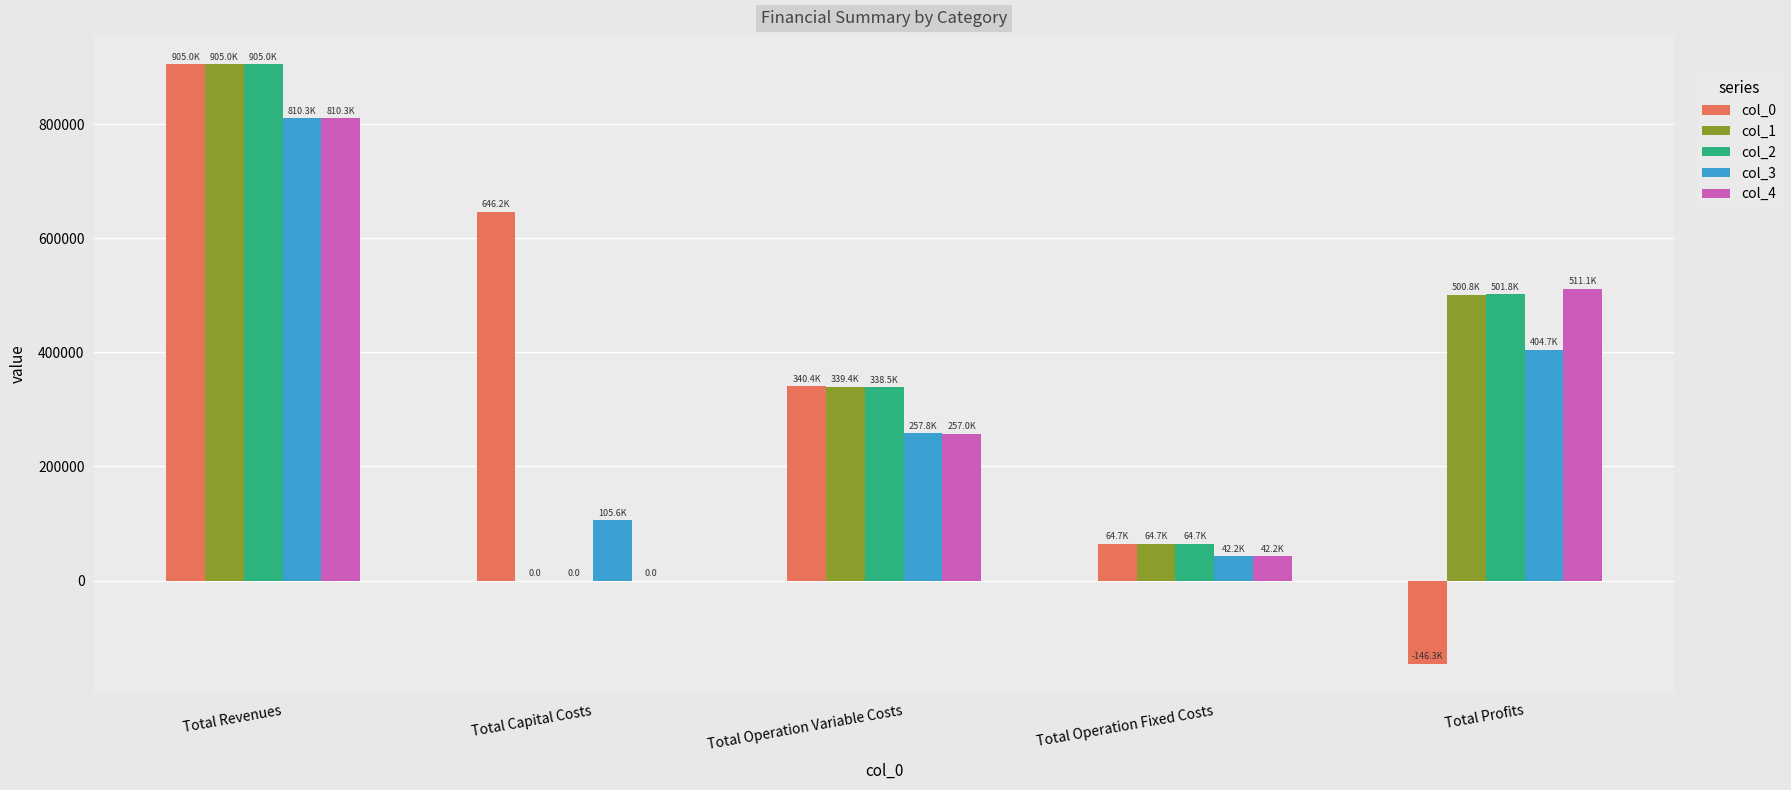

Where does the col_2 series first go above 338458?

Total Revenues